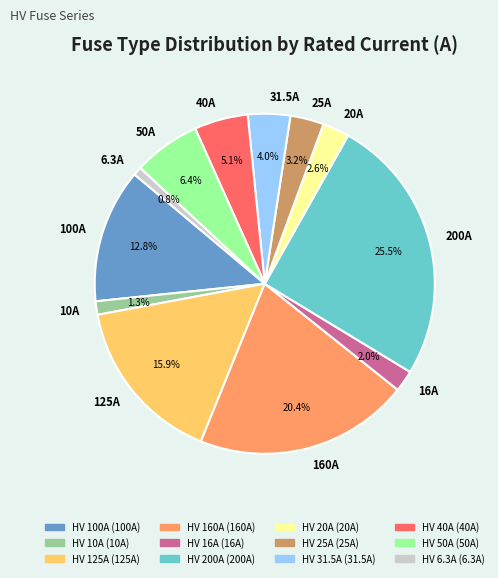

Do 50A and 16A together represent more than half of the pie?

No